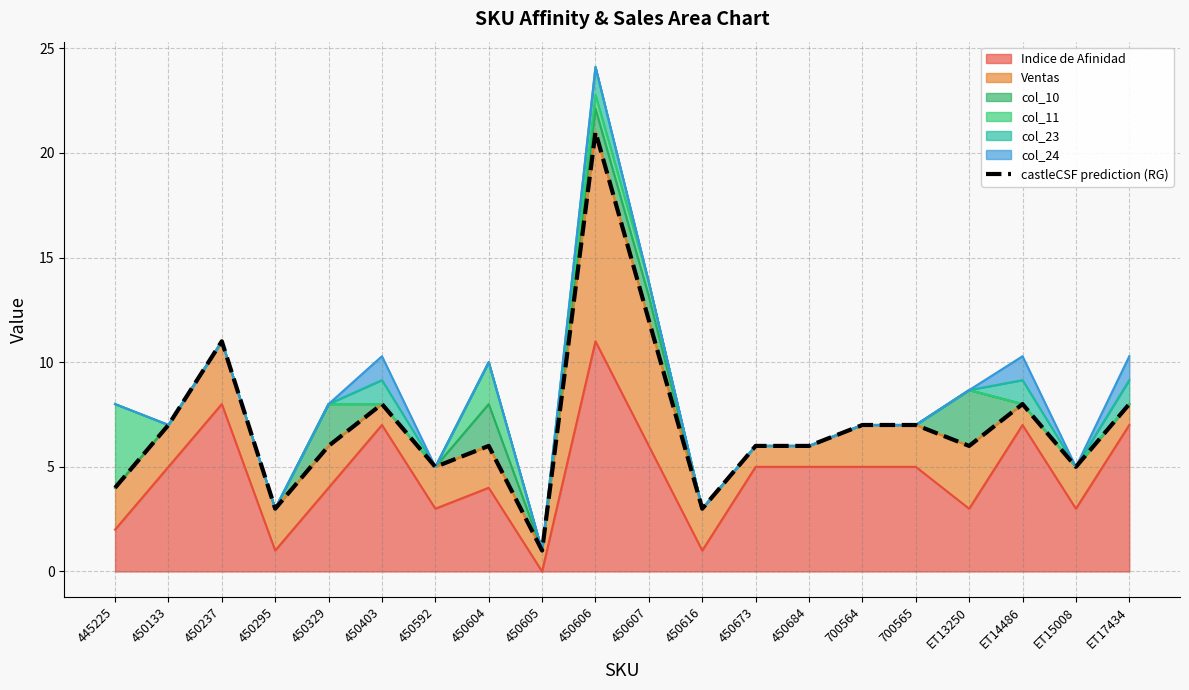

What position from the left is 450592?

7